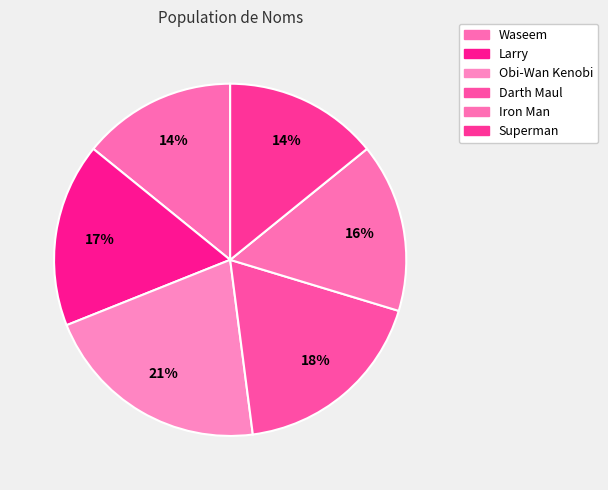

To the nearest percent, what is the average slice percentage?

17%